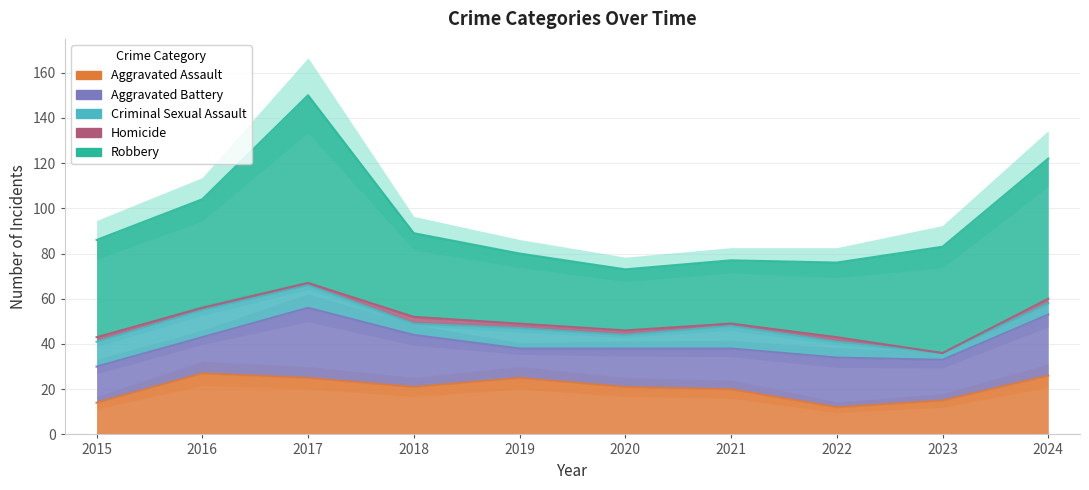

Where is the first local minimum for Homicide?

2021